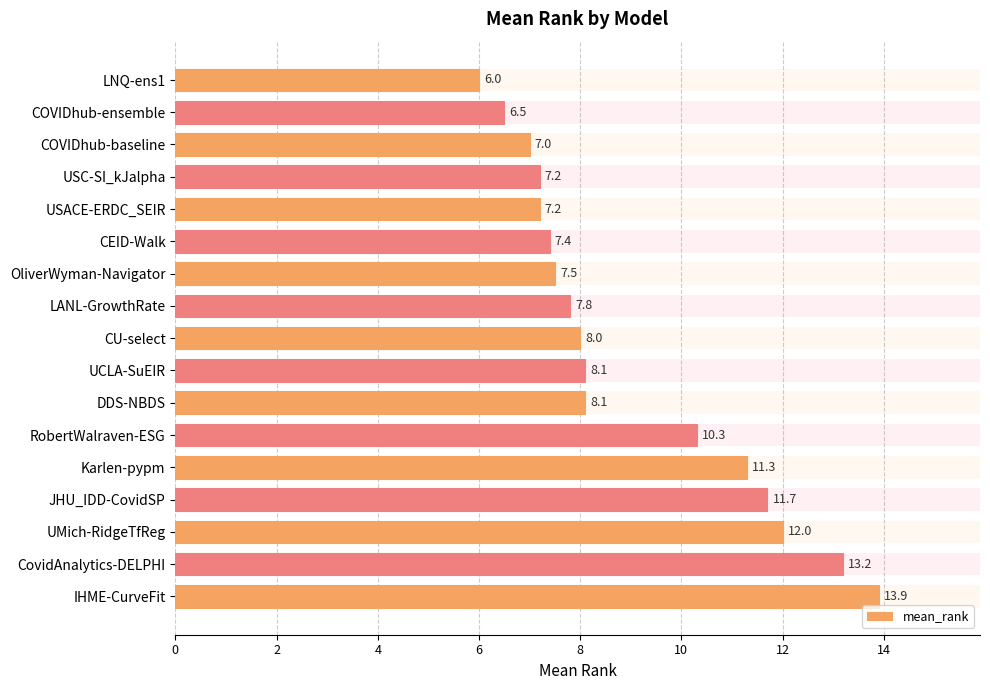

What is the minimum value shown in the chart?

6.0